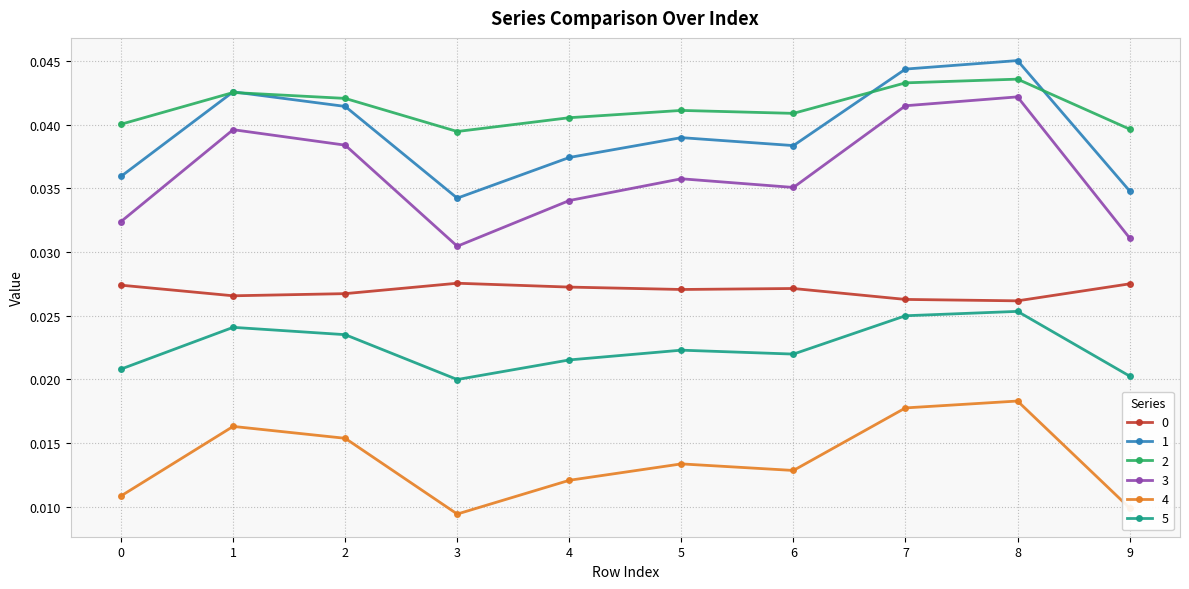

True or false: 5 and 2 cross at least once.

False